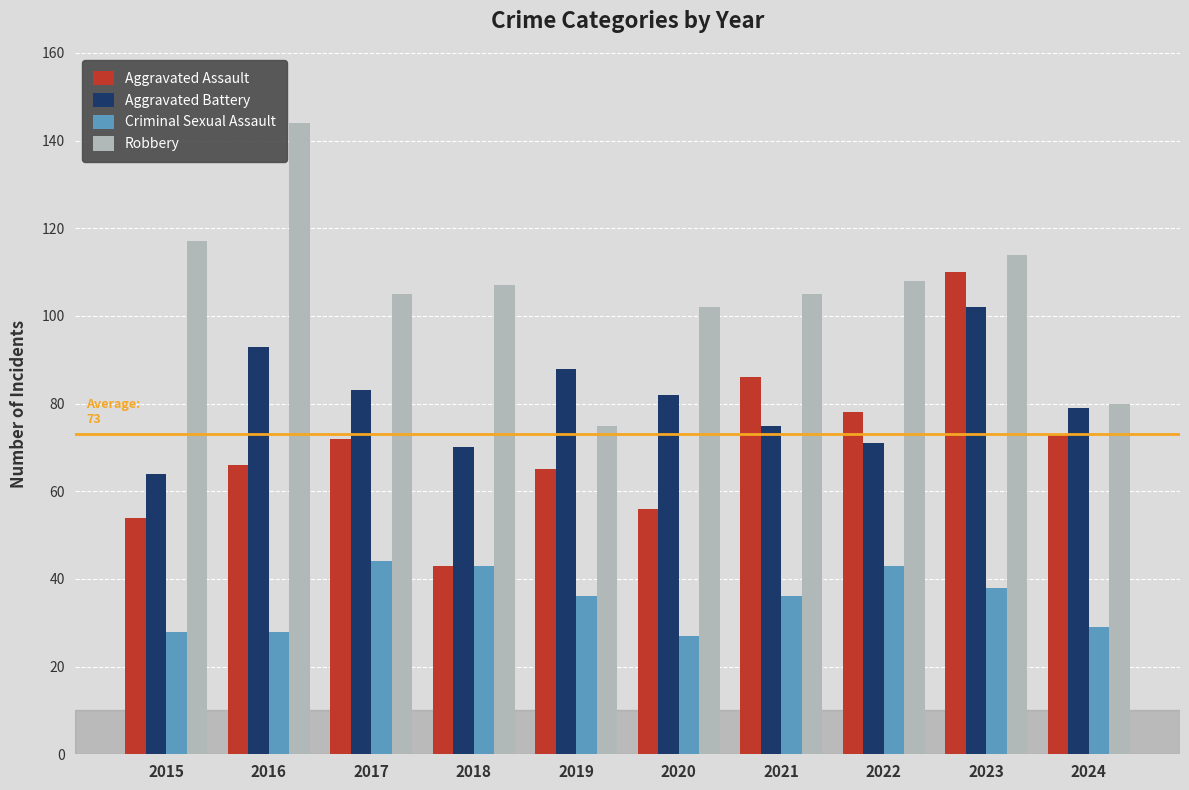

Which series has the largest total across all categories?

Robbery